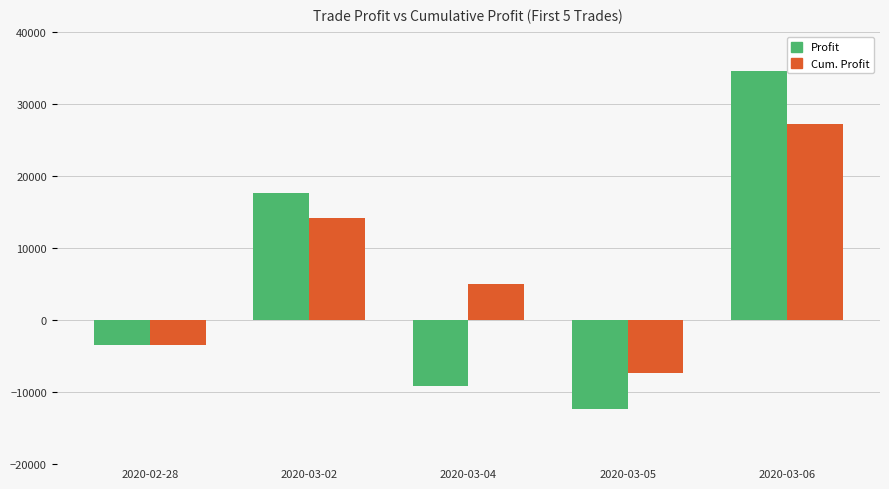

What is the difference between the Cum. Profit values at 2020-03-04 and 2020-03-06?

22202.8